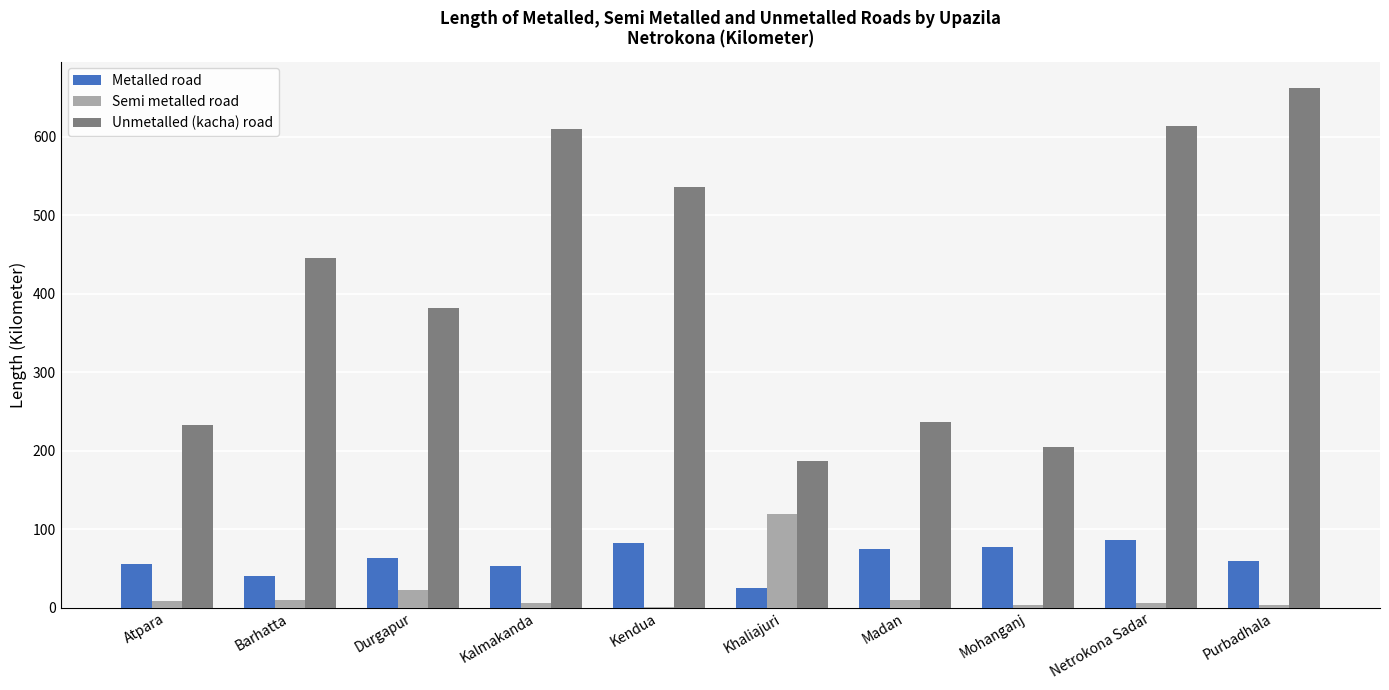

What is the highest value of the Semi metalled road series?

119.0